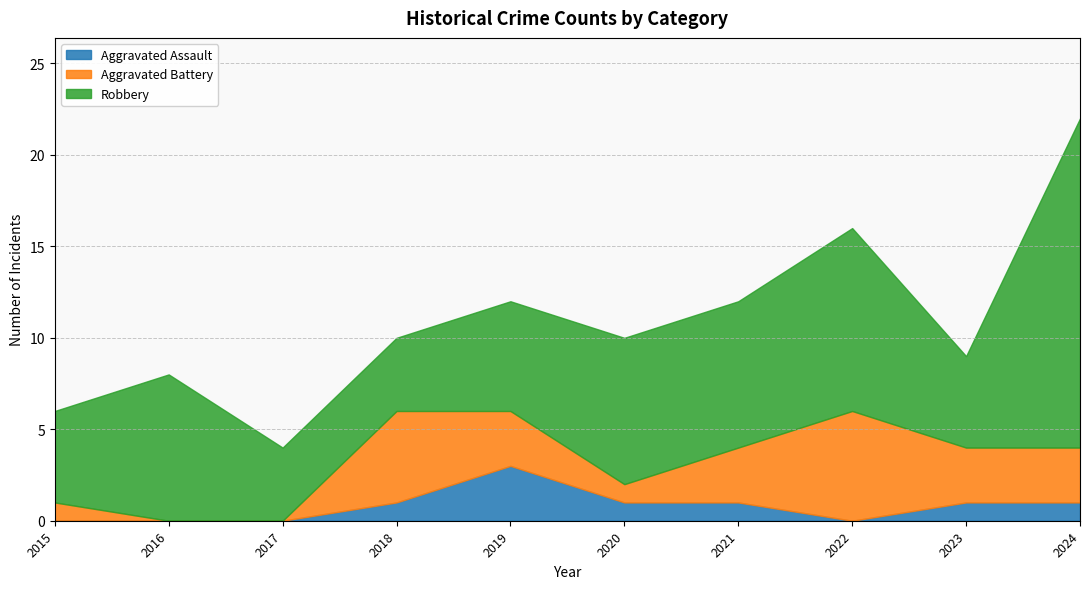

Between 2019 and 2020, which series saw the biggest shift?

Aggravated Assault